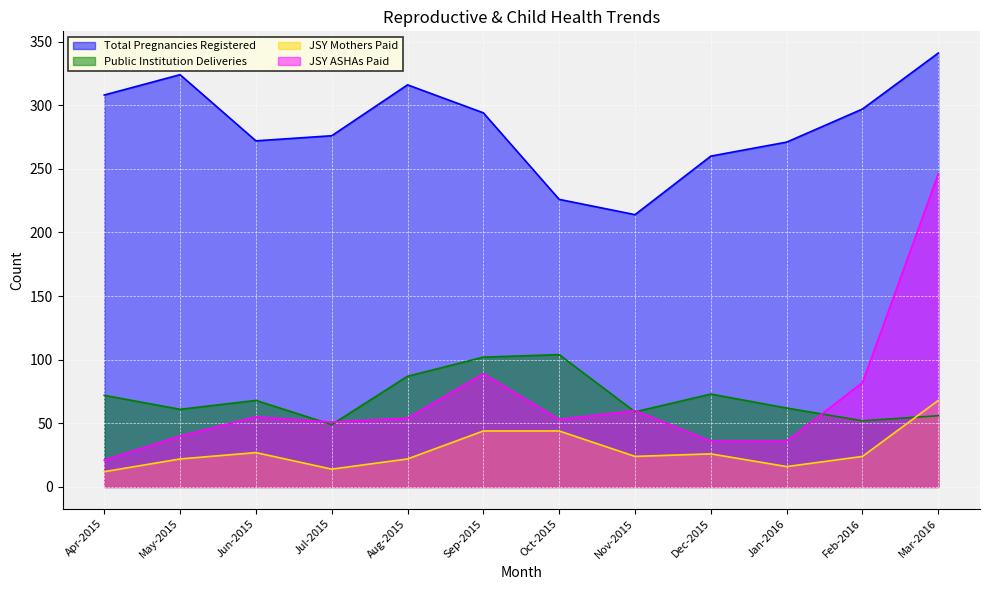

Which category has the lowest value in the JSY ASHAs Paid series?

Apr-2015